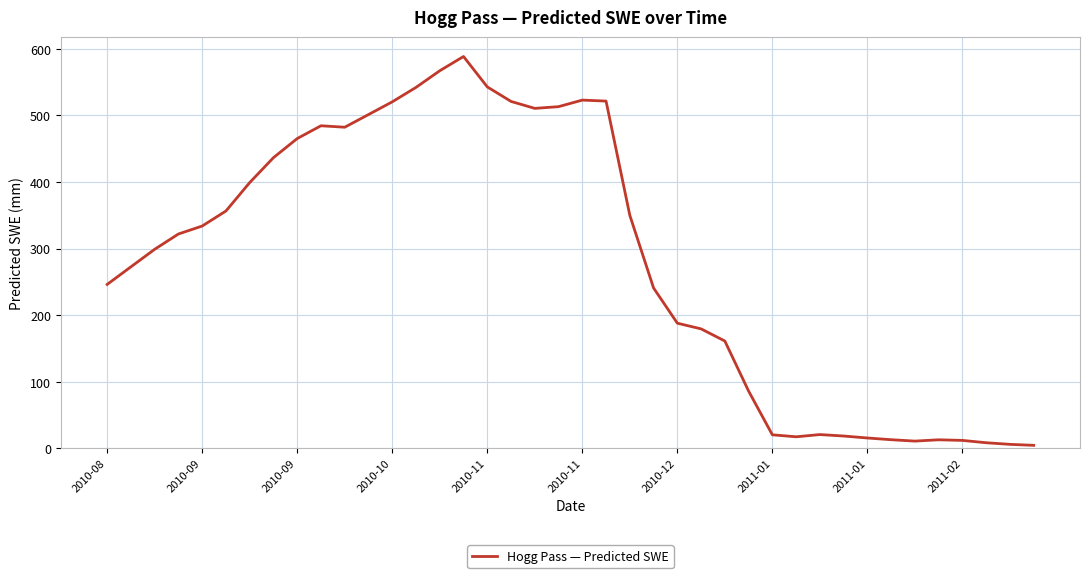

What is the difference between the maximum and minimum values?

584.2